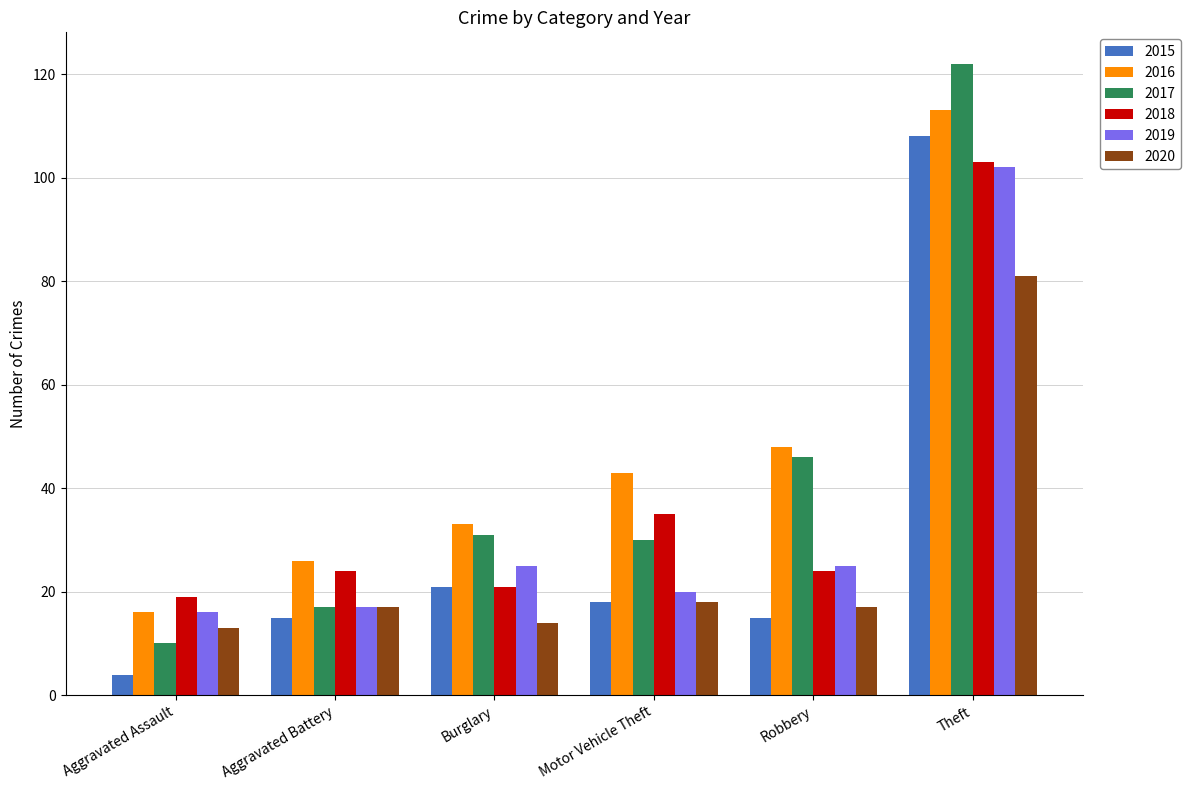

What is the highest value of the 2016 series?

113